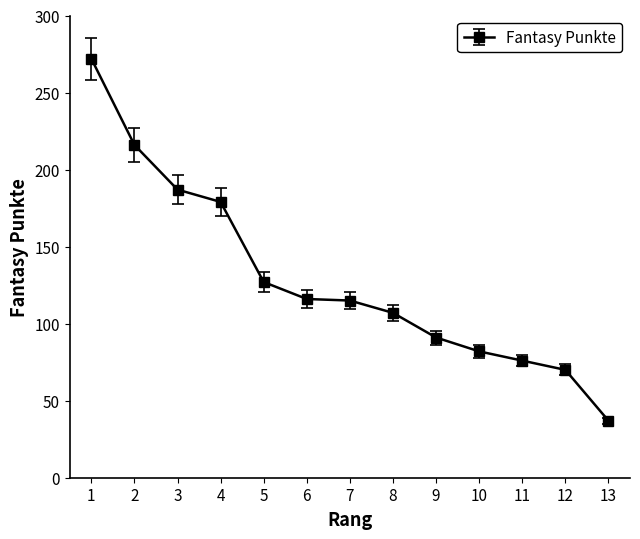

What is the smallest value displayed?

37